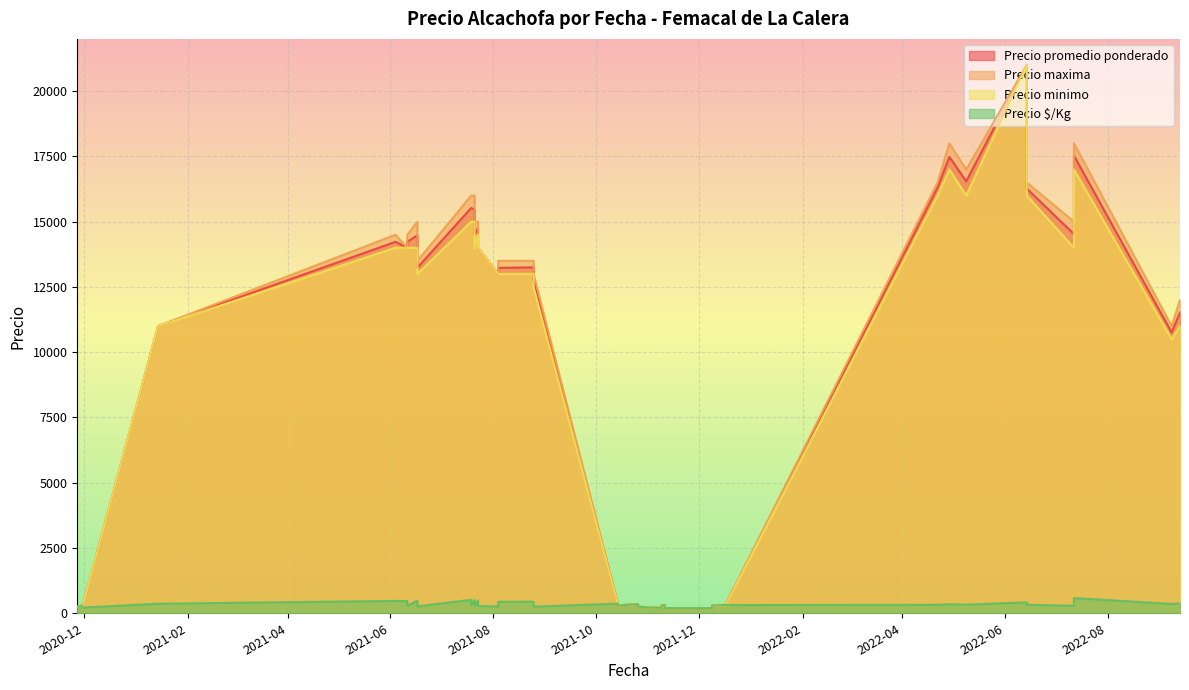

How many interior local valleys does the Precio minimo series have?

8